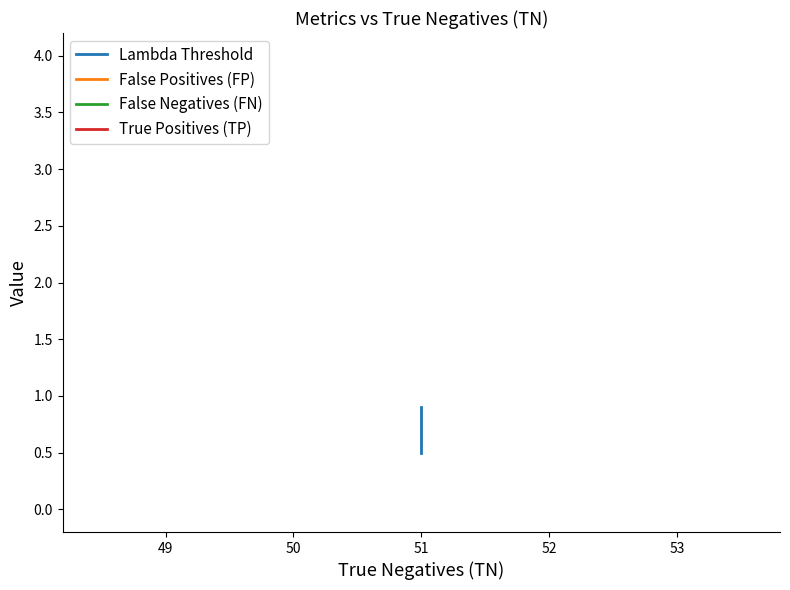

Between 50 and 52, which series saw the biggest shift?

Lambda Threshold